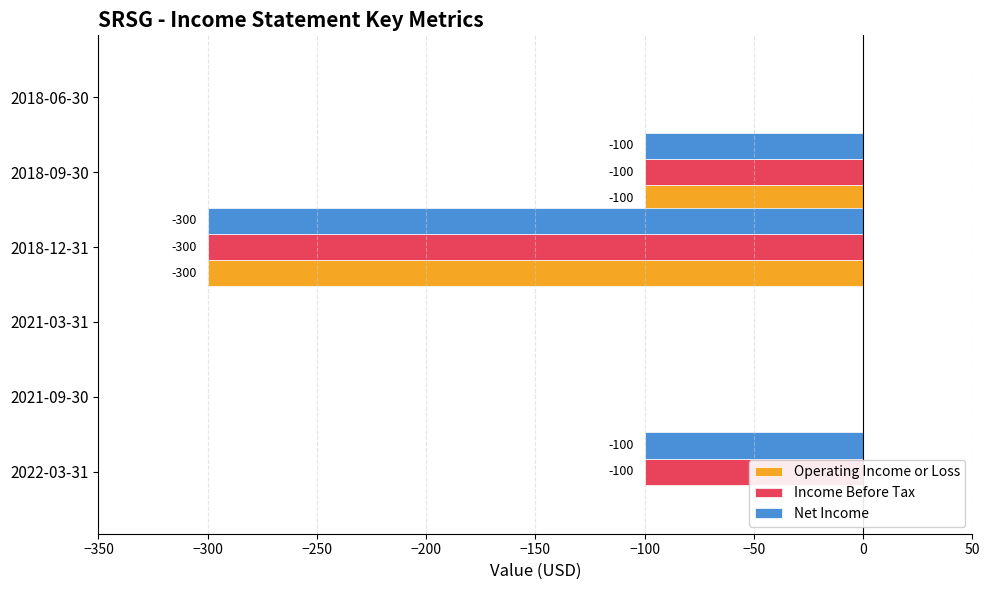

What is the minimum value for Net Income?

-300